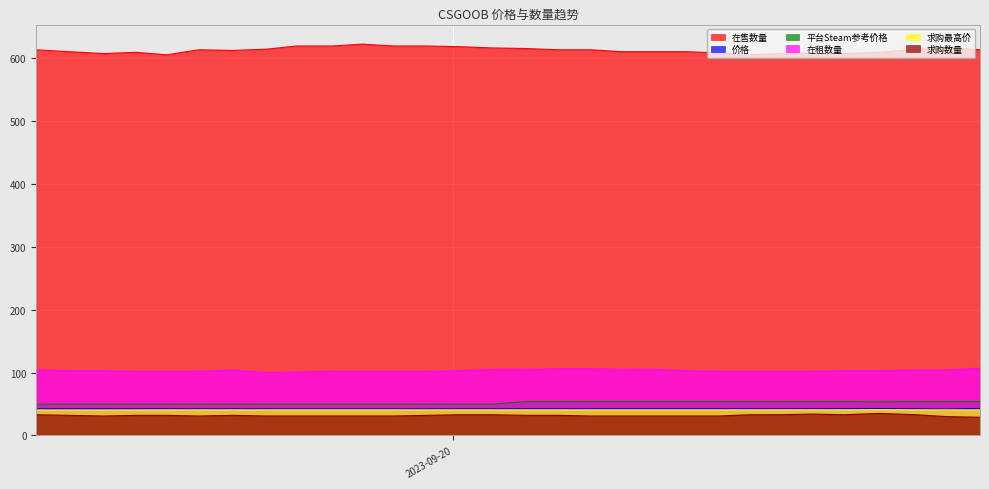

Rank the series at 2023-09-20 05:30 from highest to lowest value.

在售数量, 在租数量, 平台Steam参考价格, 价格, 求购最高价, 求购数量